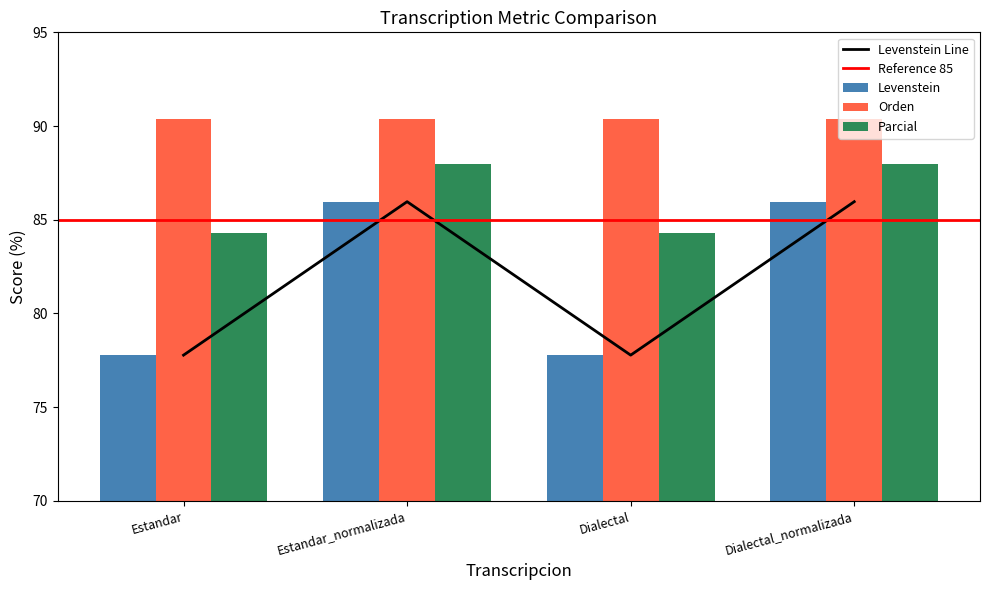

What position from the right is Estandar?

4